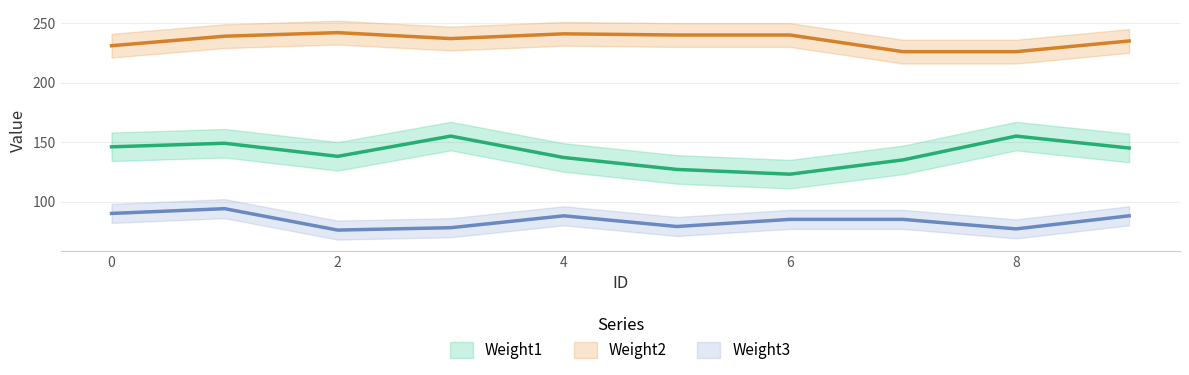

List the series in order of their peak value, lowest first.

Weight3, Weight1, Weight2